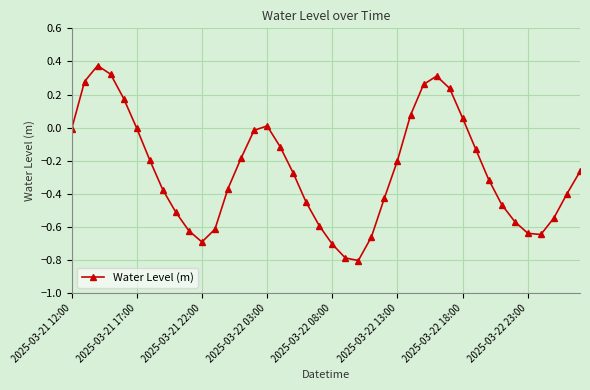

How many data points does each series have?

40